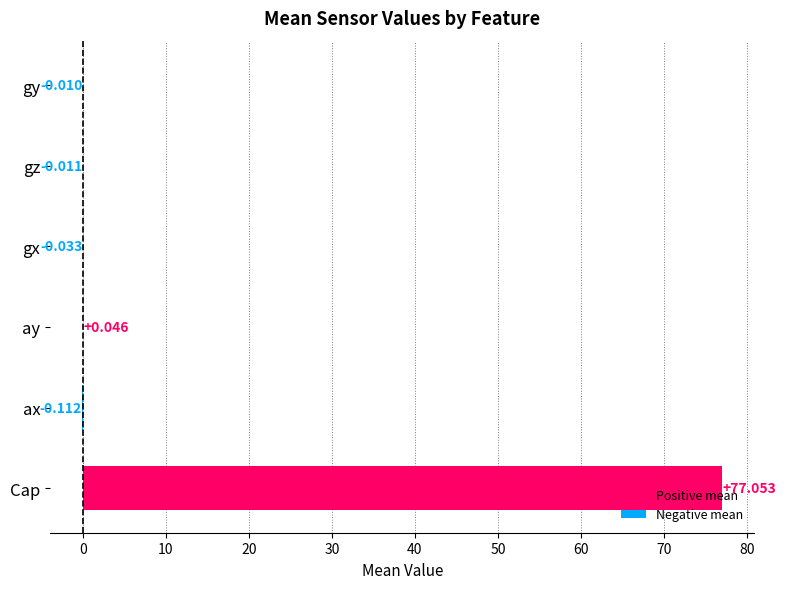

Between ax and Cap, which is larger?

Cap